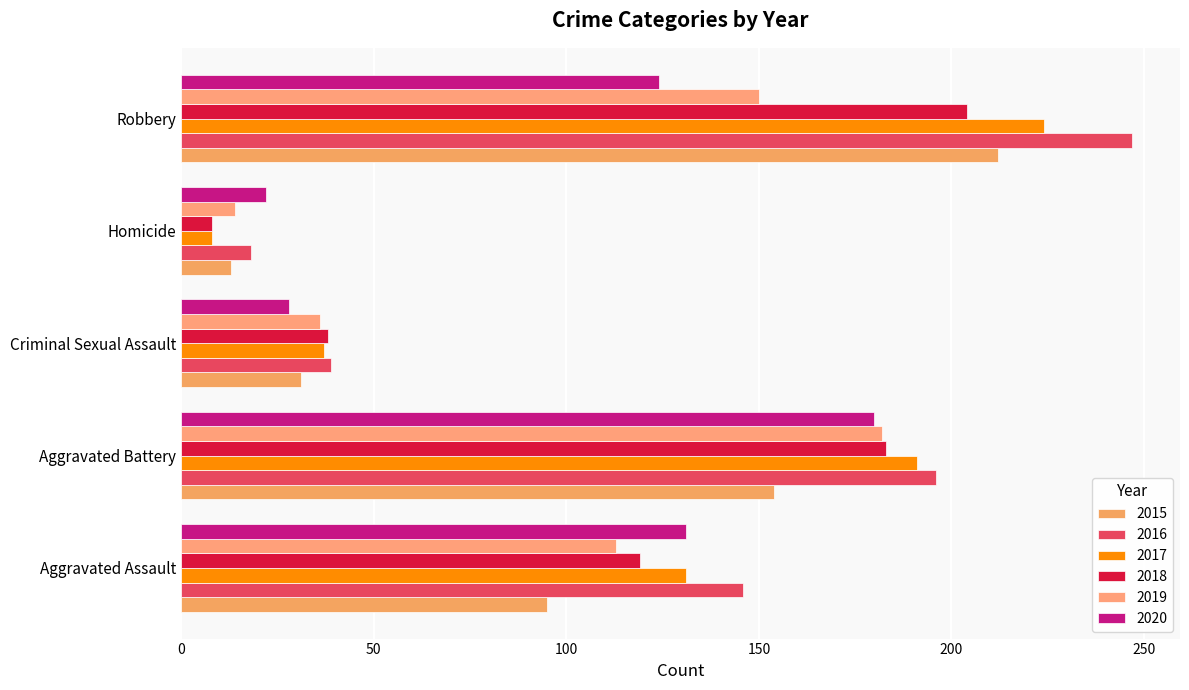

What is the sum of all 2019 values?

495